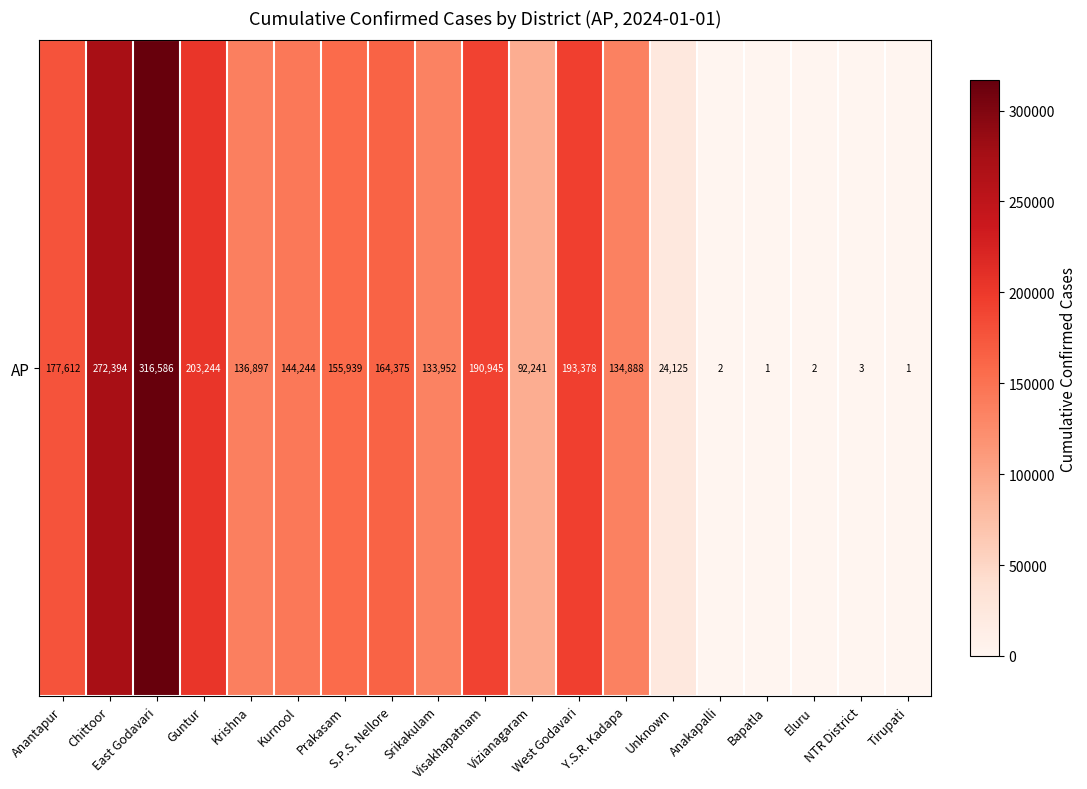

Reading right to left, extract all data points from this chart.

1	3	2	1	2	24125	134888	193378	92241	190945	133952	164375	155939	144244	136897	203244	316586	272394	177612